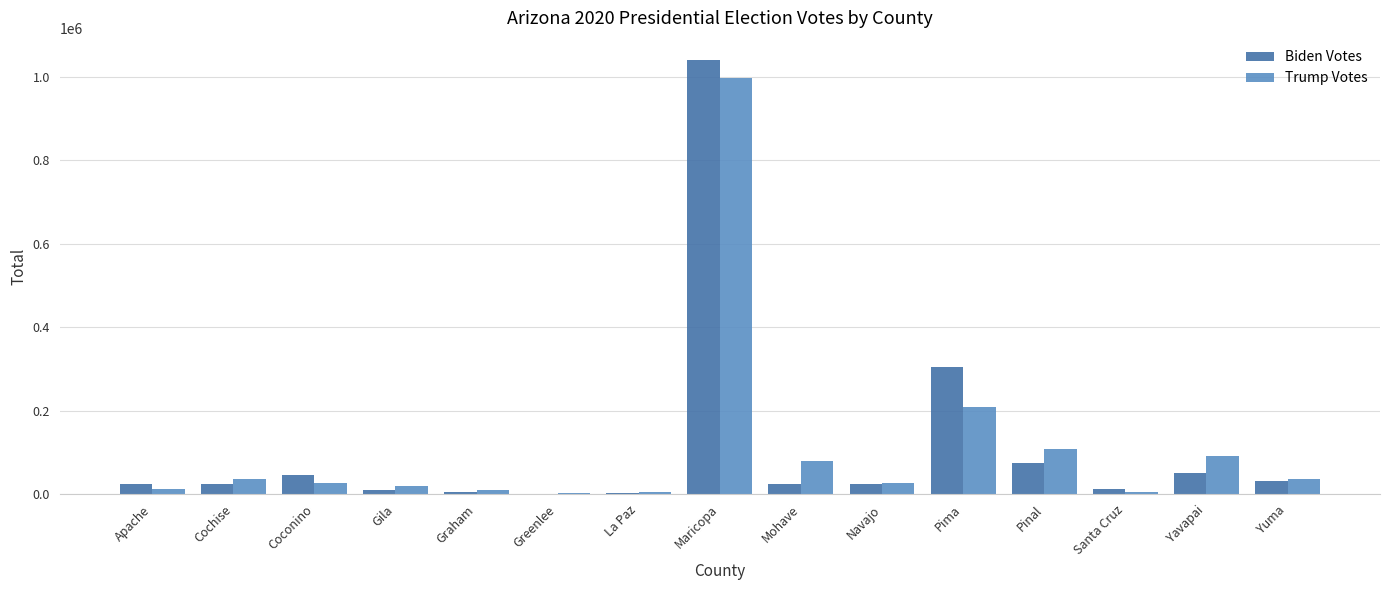

At which category is the sum across all series the highest?

Maricopa